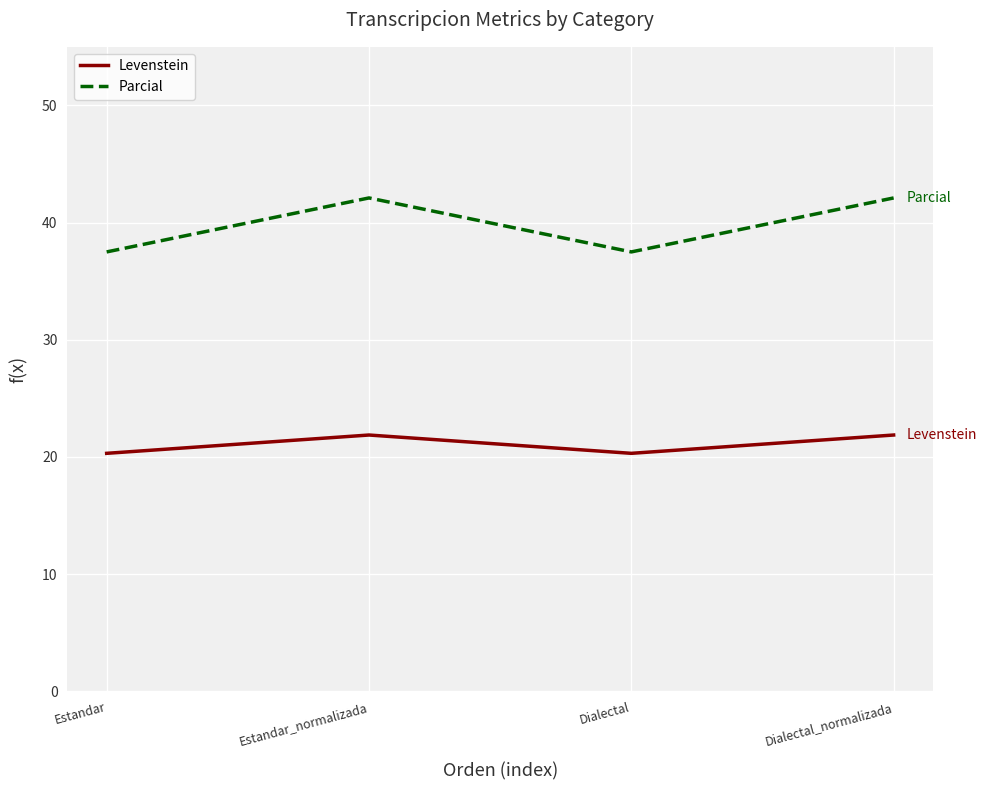

Where is the first local maximum for Parcial?

Estandar_normalizada